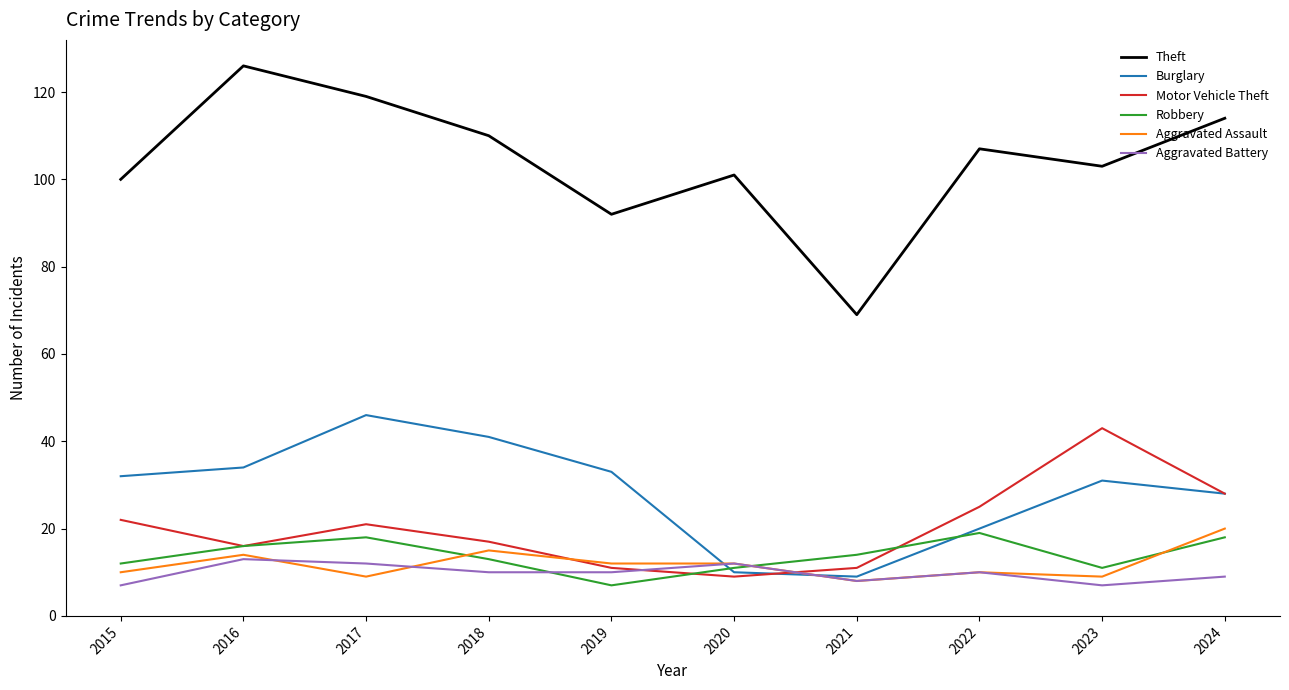

What is the approximate value of Aggravated Battery at 2016?

13